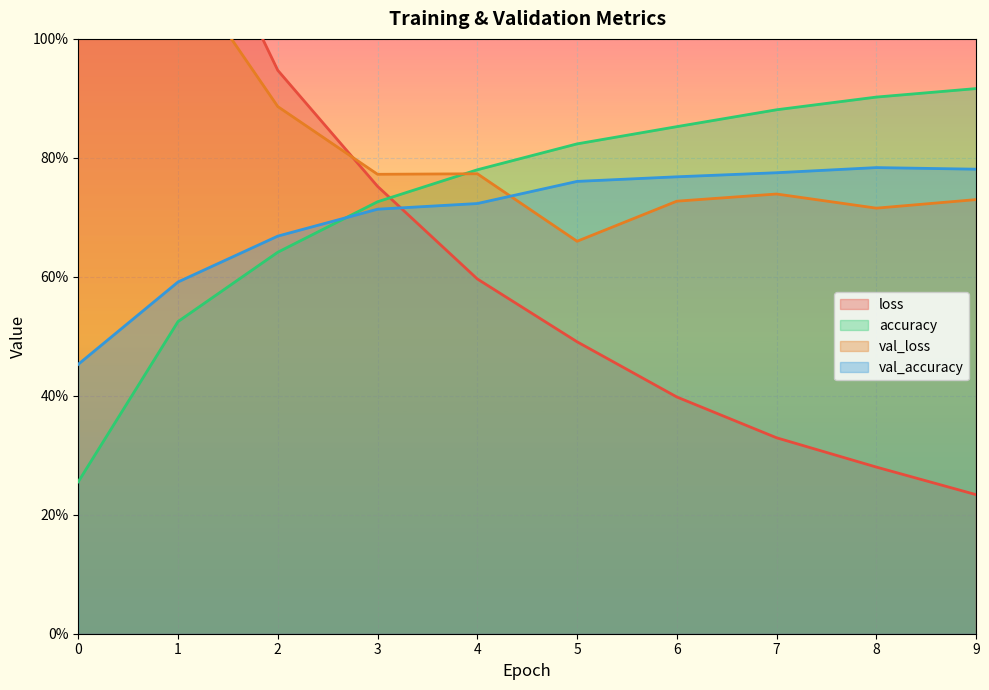

What are all the series names shown in the legend?

loss, accuracy, val_loss, val_accuracy